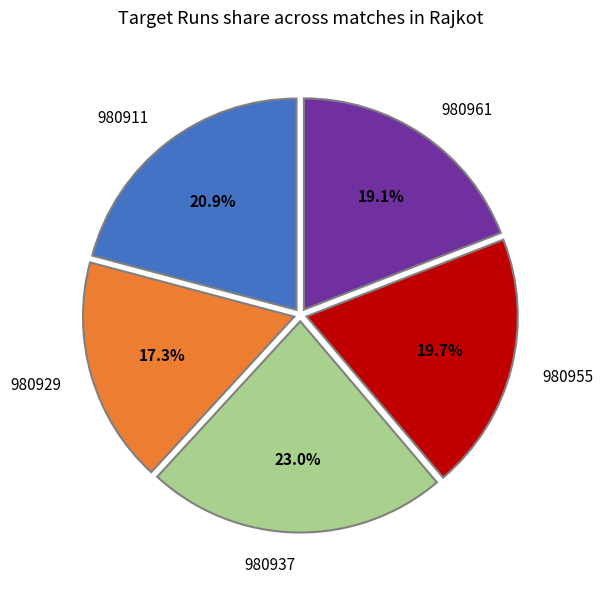

What is the total percentage of 980929 and 980937?

40.3%